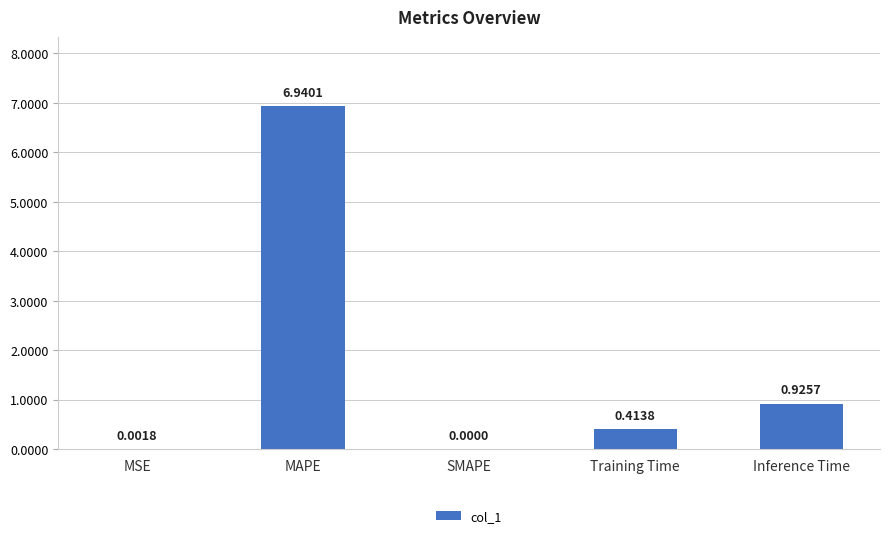

Which has a higher value, Inference Time or Training Time?

Inference Time